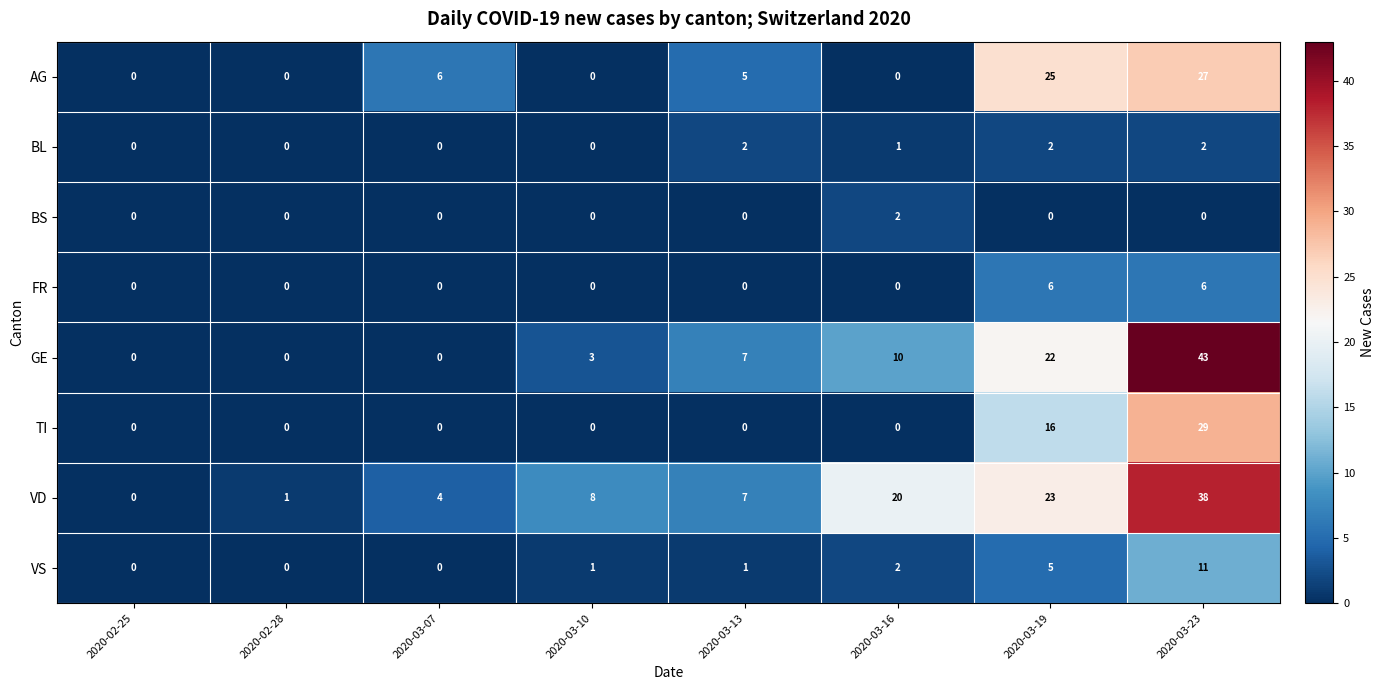

What is the sum of the VS values at 2020-03-19 and 2020-02-28?

5